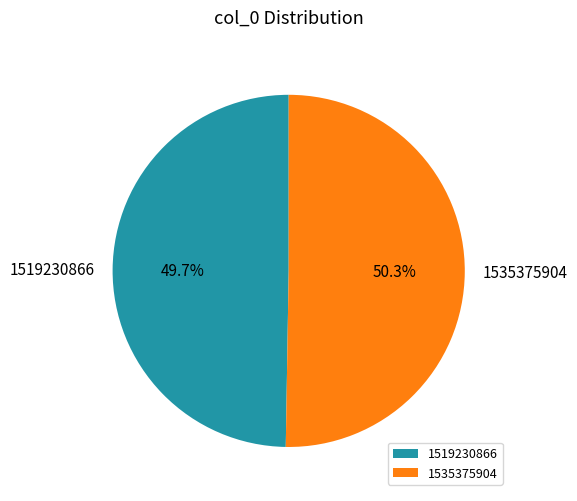

Is 1519230866 the majority of the pie?

No